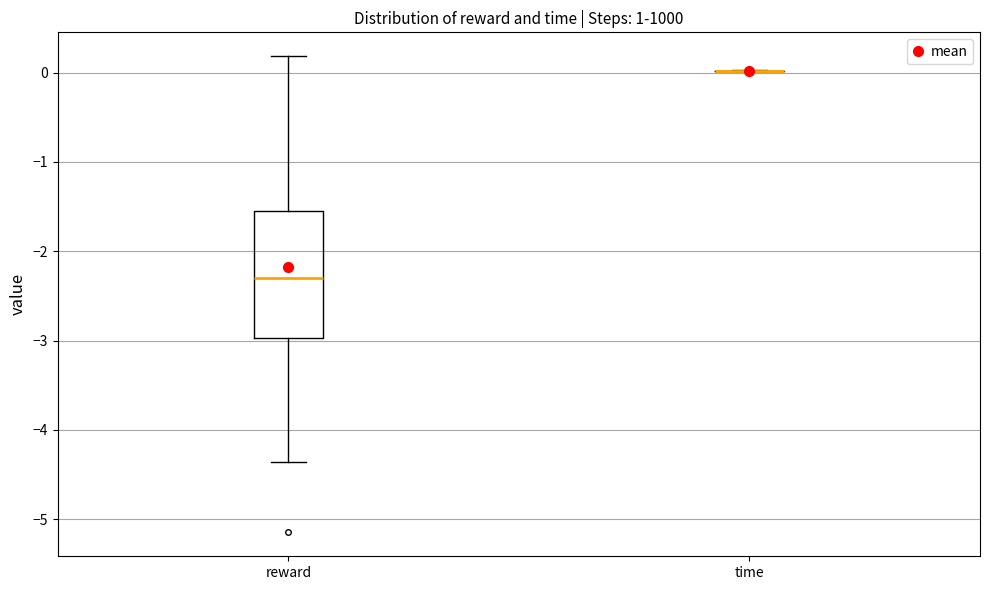

Reading left to right, read every box against the y-axis: the position of its median line, the range the box covers, and the ends of its whiskers. The values are not printed on the chart, so give them approximately, as read against the axis.

reward: median -2.3, box -3.0 to -1.5, whiskers -4.4 to 0.2
time: box collapsed to a line at 0.0, whiskers 0.0 to 0.0